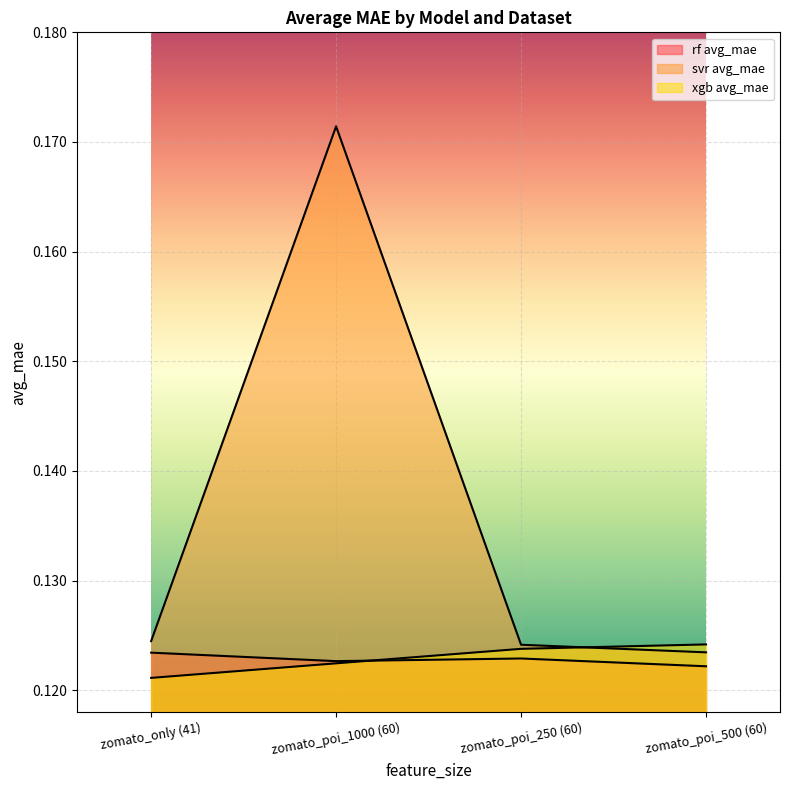

Reading left to right, list all the values displayed in this chart.

rf avg_mae: 0.1	0.1	0.1	0.1
svr avg_mae: 0.1	0.2	0.1	0.1
xgb avg_mae: 0.1	0.1	0.1	0.1